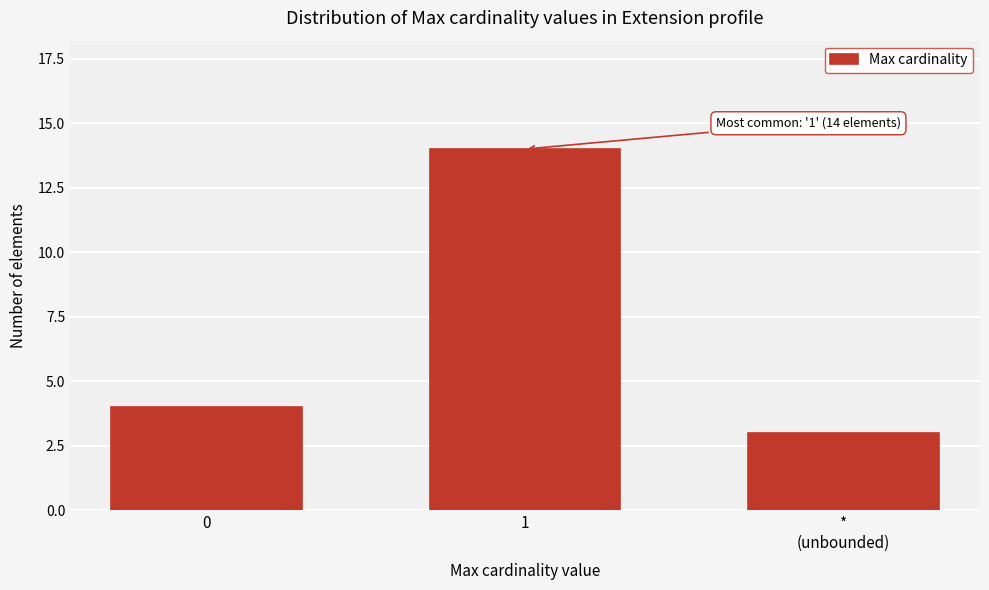

Reading left to right, transcribe all the data shown in this chart.

4	14	3